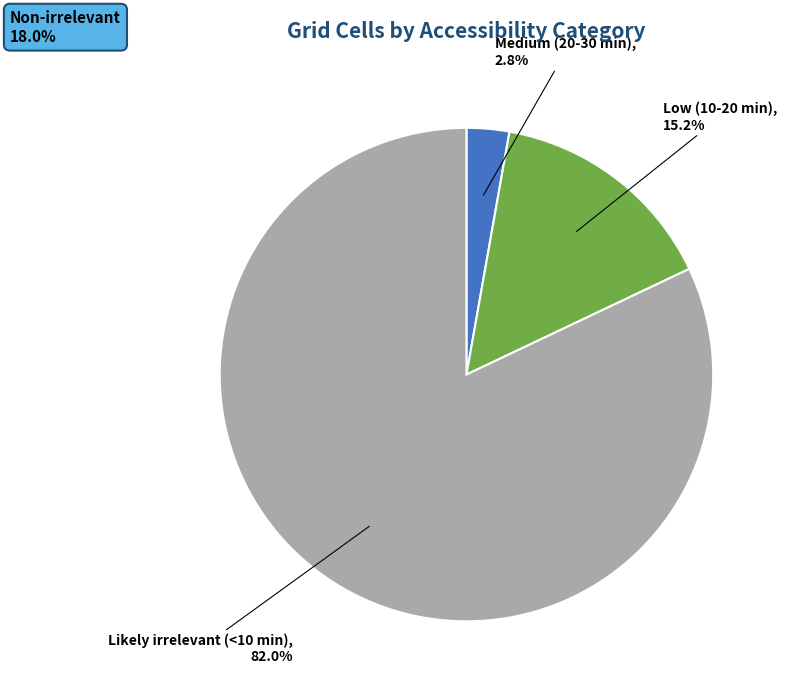

Which category has the biggest portion of the pie?

Likely irrelevant (<10 min)